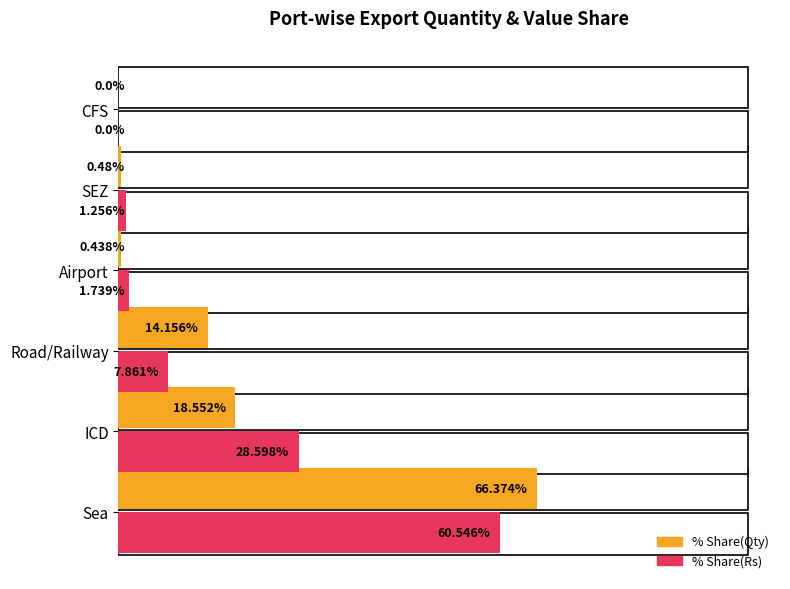

Where is % Share(Rs) nearest to the value 30?

ICD